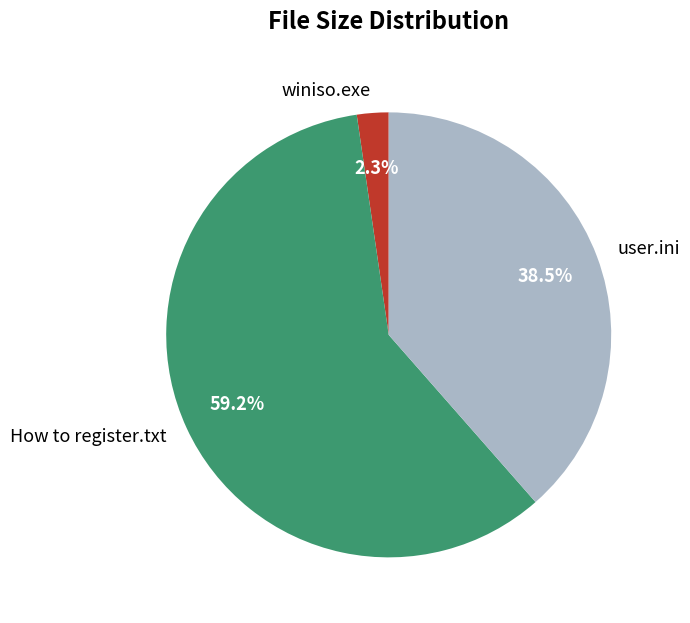

What is the smallest slice in the pie chart?

winiso.exe